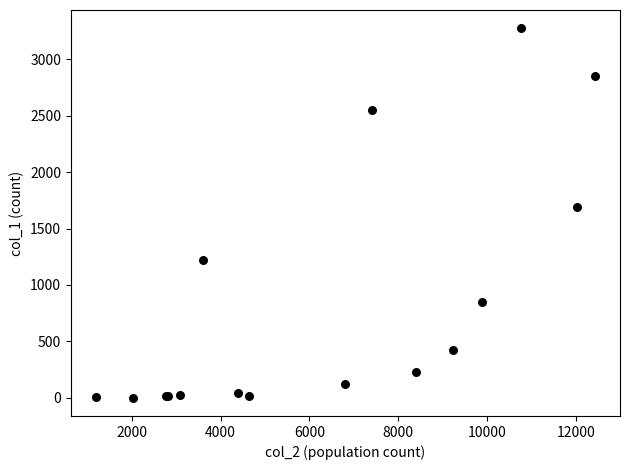

What Y value in the scatter plot is closest to 1638?

1690